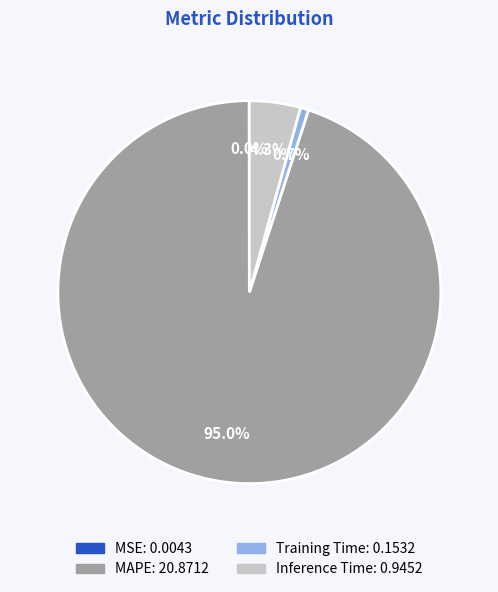

Is there a majority slice in this chart?

Yes